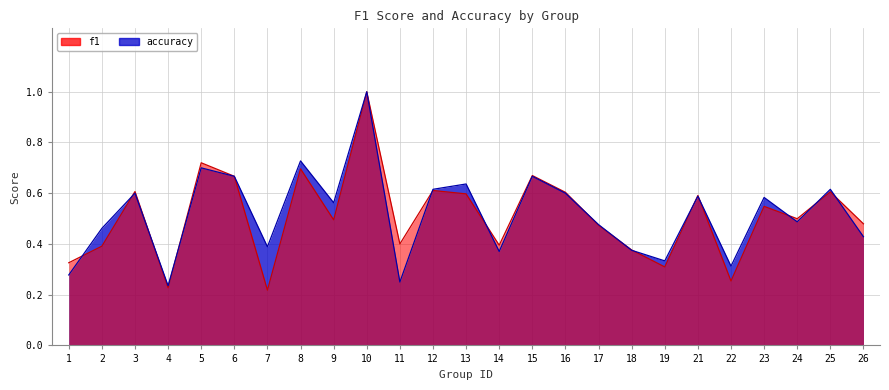

Count the number of data series in this chart.

2